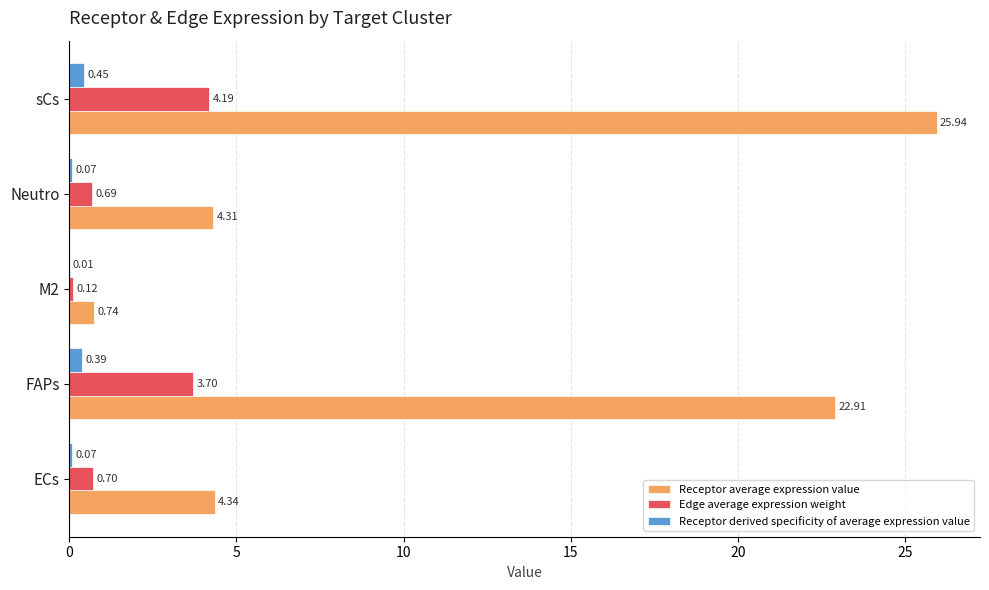

At which category is the sum across all series the highest?

sCs